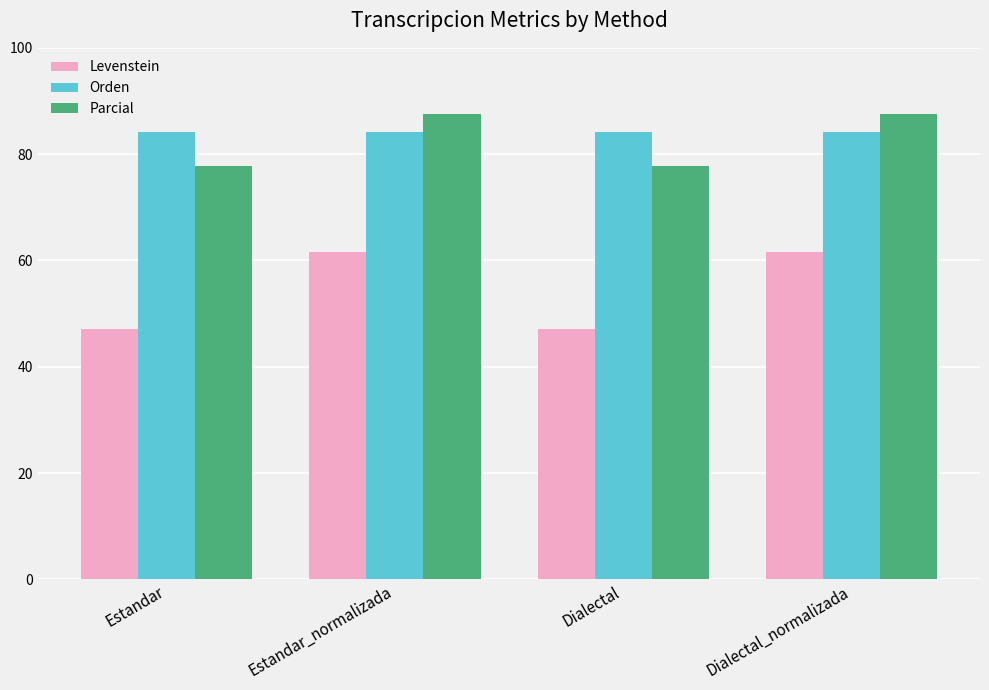

What position from the right is Dialectal?

2